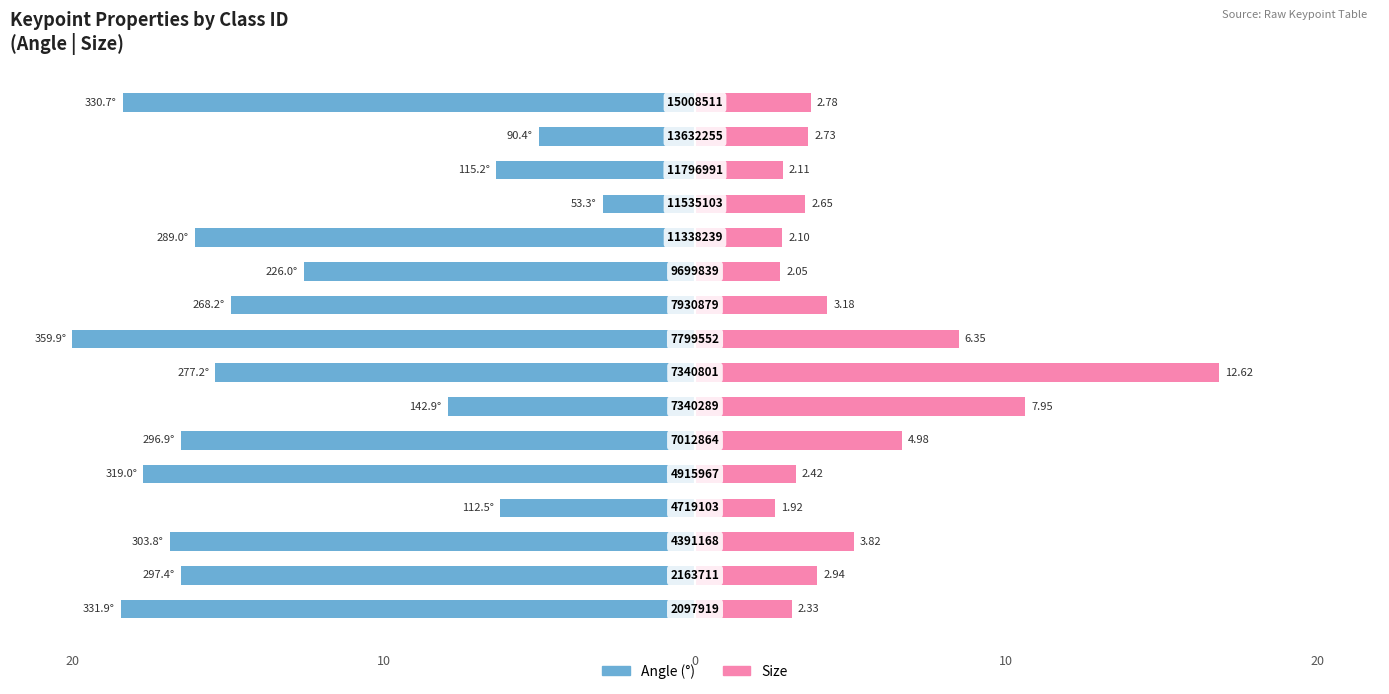

What is the average value of the angle series?

-13.2